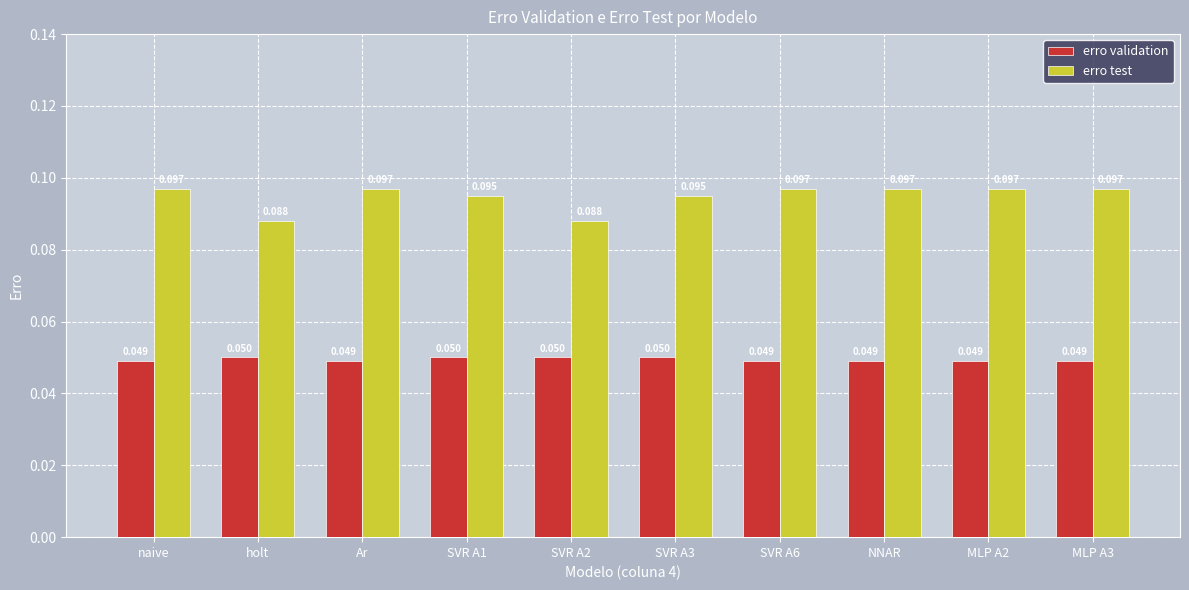

Which series has the largest range (max minus min)?

erro test